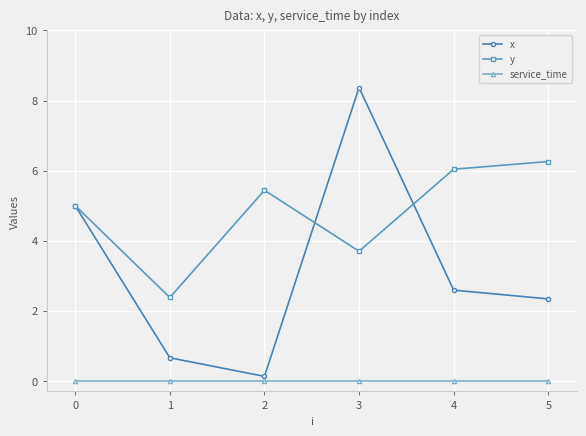

At which category is the sum across all series the highest?

3